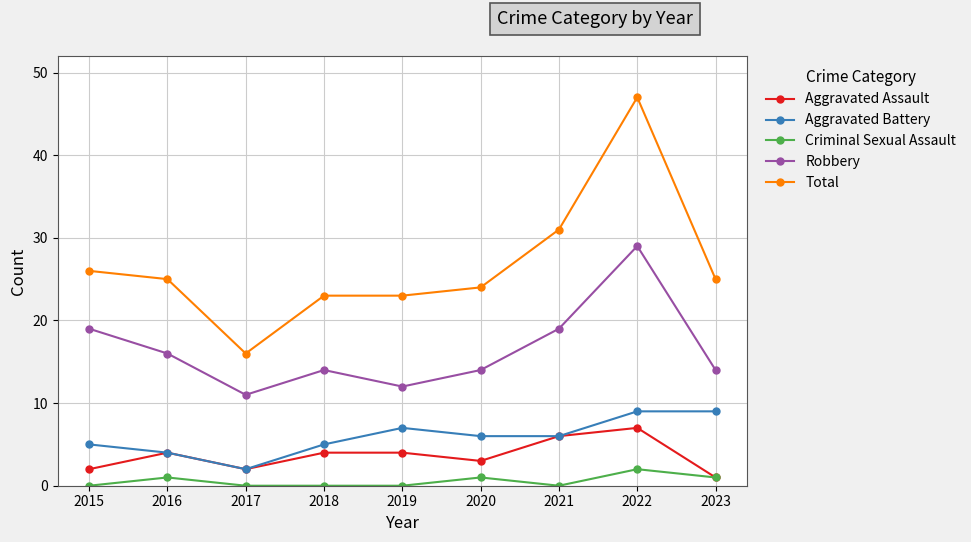

Reading right to left, what are all the values shown in this chart?

Aggravated Assault: 2023=1	2022=7	2021=6	2020=3	2019=4	2018=4	2017=2	2016=4	2015=2
Aggravated Battery: 2023=9	2022=9	2021=6	2020=6	2019=7	2018=5	2017=2	2016=4	2015=5
Criminal Sexual Assault: 2023=1	2022=2	2021=0	2020=1	2019=0	2018=0	2017=0	2016=1	2015=0
Robbery: 2023=14	2022=29	2021=19	2020=14	2019=12	2018=14	2017=11	2016=16	2015=19
Total: 2023=25	2022=47	2021=31	2020=24	2019=23	2018=23	2017=16	2016=25	2015=26